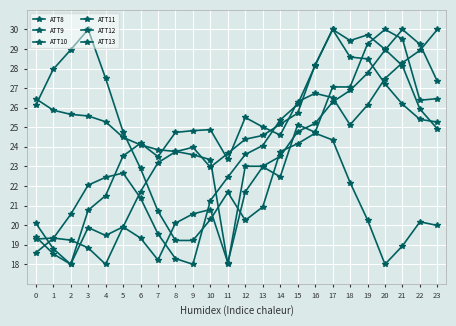

How many lines are shown in the chart?

6